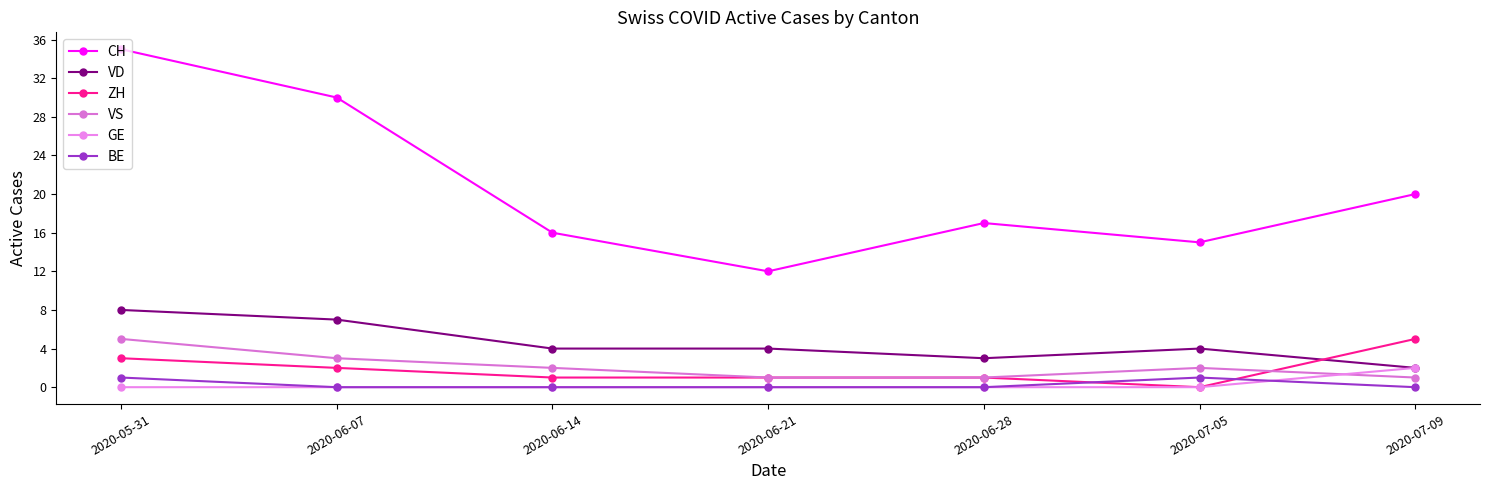

How many lines are shown in the chart?

6